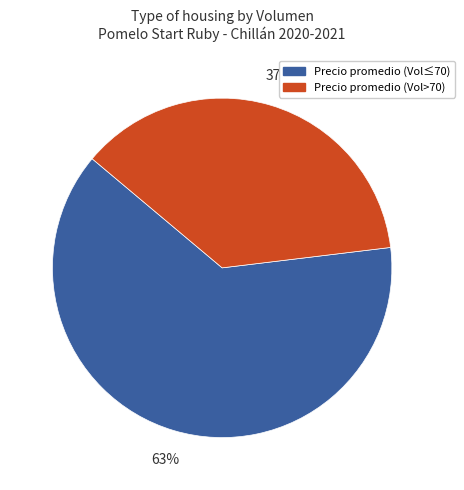

Is there a majority slice in this chart?

Yes